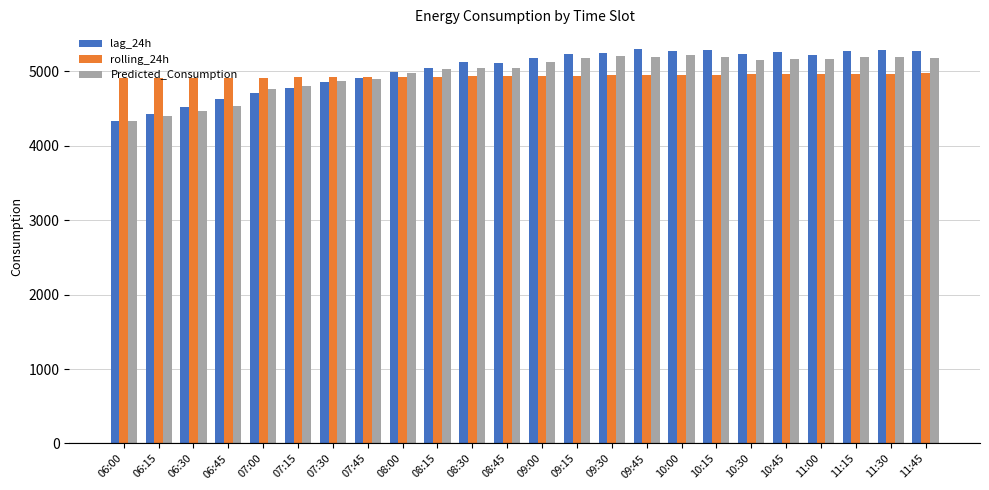

Rank the series by their maximum value, from highest to lowest.

lag_24h, Predicted_Consumption, rolling_24h